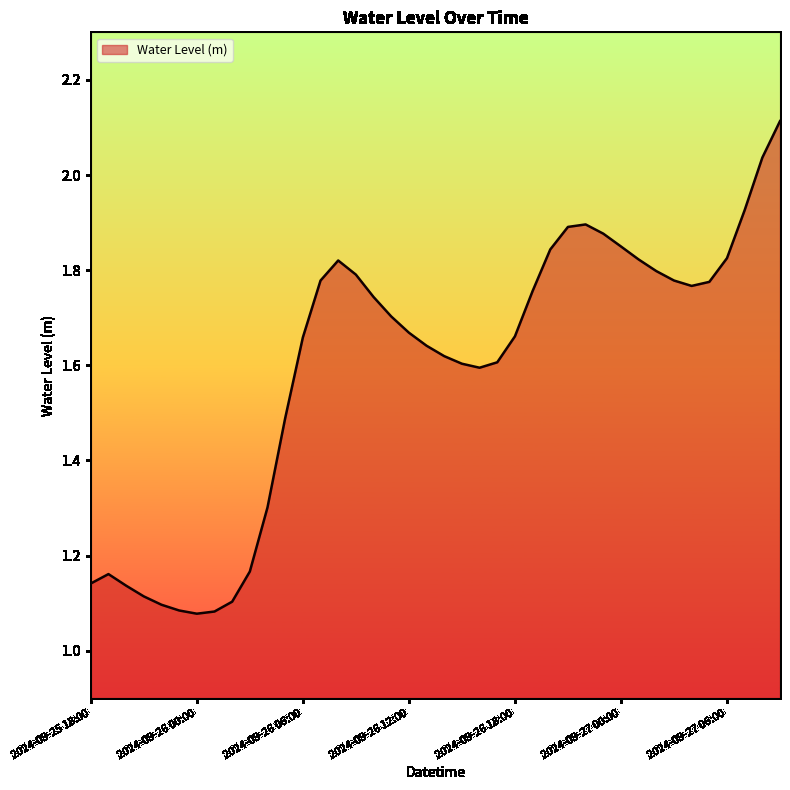

What is the greatest value displayed?

2.1